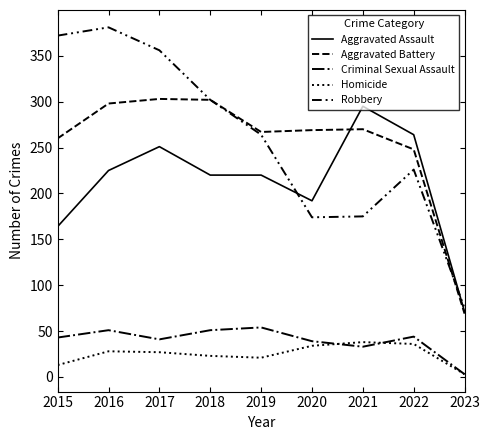

Reading left to right, transcribe all the data shown in this chart.

Aggravated Assault: 164	225	251	220	220	192	295	264	71
Aggravated Battery: 260	298	303	302	267	269	270	248	69
Criminal Sexual Assault: 43	51	41	51	54	39	33	44	3
Homicide: 13	28	27	23	21	34	38	36	3
Robbery: 372	381	356	302	264	174	175	226	75